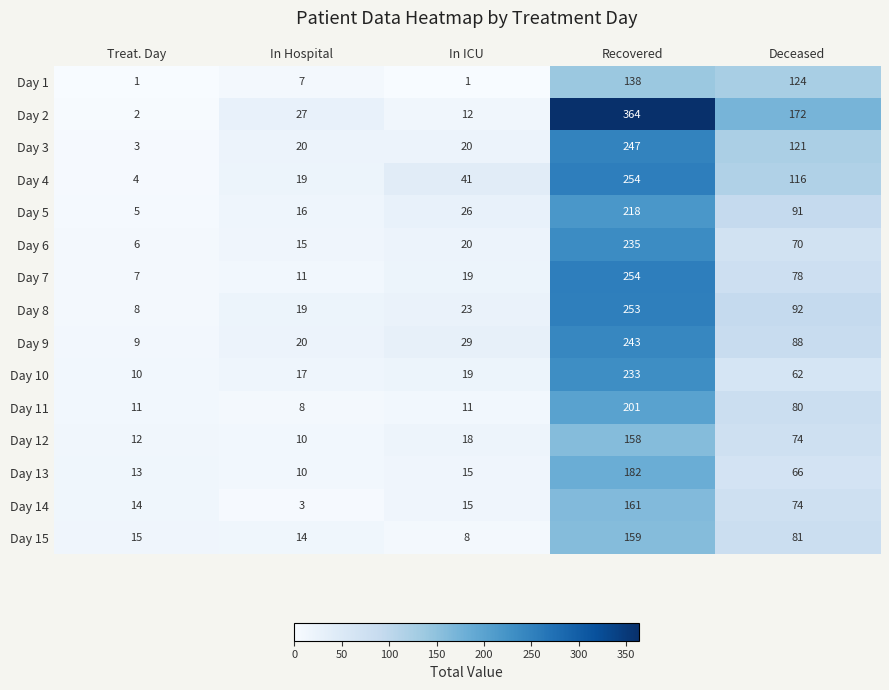

What is the sum of the Day 1 values at Recovered and In Hospital?

145